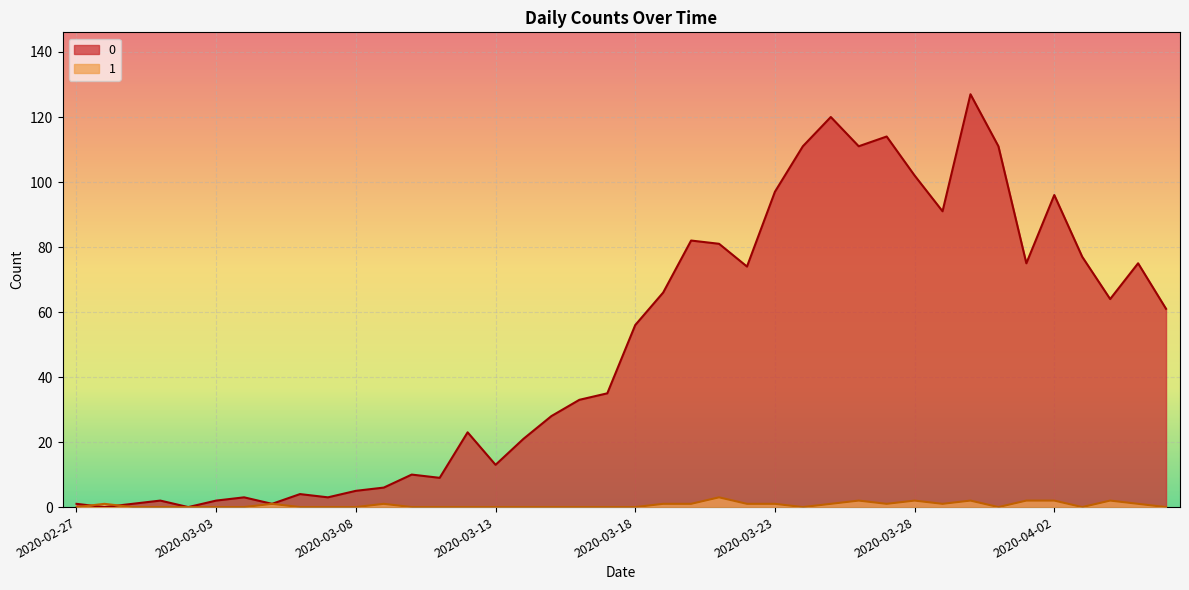

What are all the series names shown in the legend?

0, 1